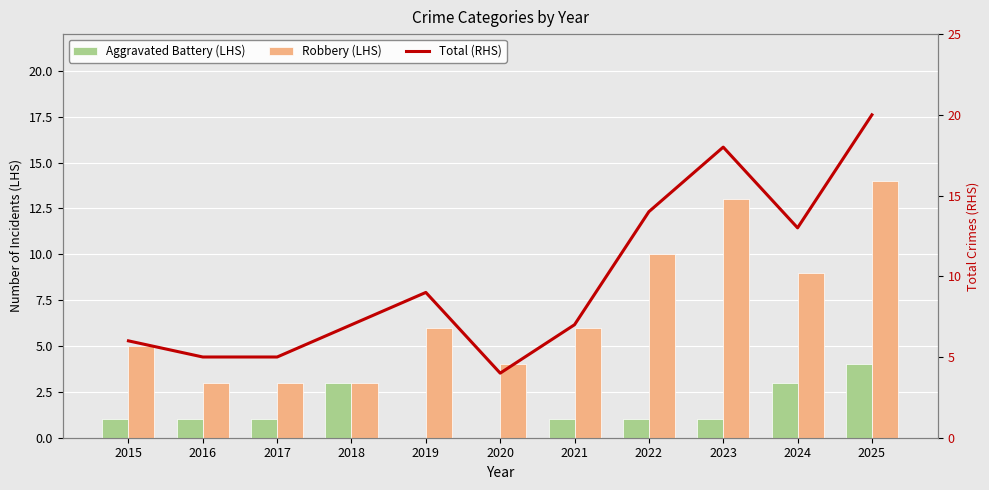

Reading left to right, list all the values displayed in this chart.

Aggravated Battery (LHS): 1	1	1	3	0	0	1	1	1	3	4
Robbery (LHS): 5	3	3	3	6	4	6	10	13	9	14
Total (RHS): 6	5	5	7	9	4	7	14	18	13	20